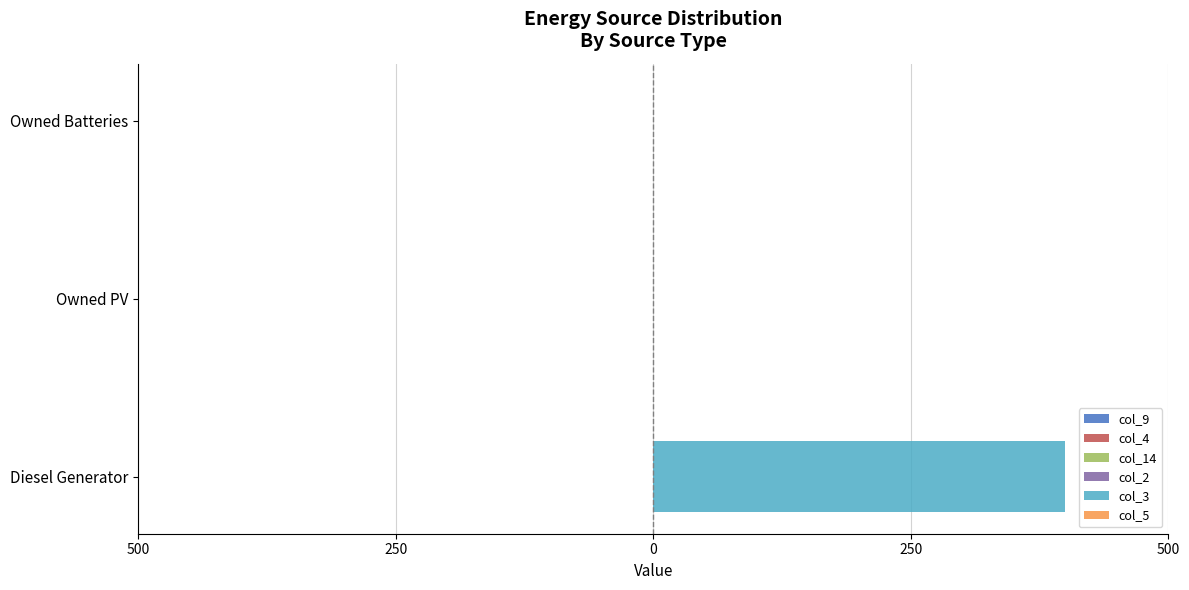

Are the bars horizontal?

Yes